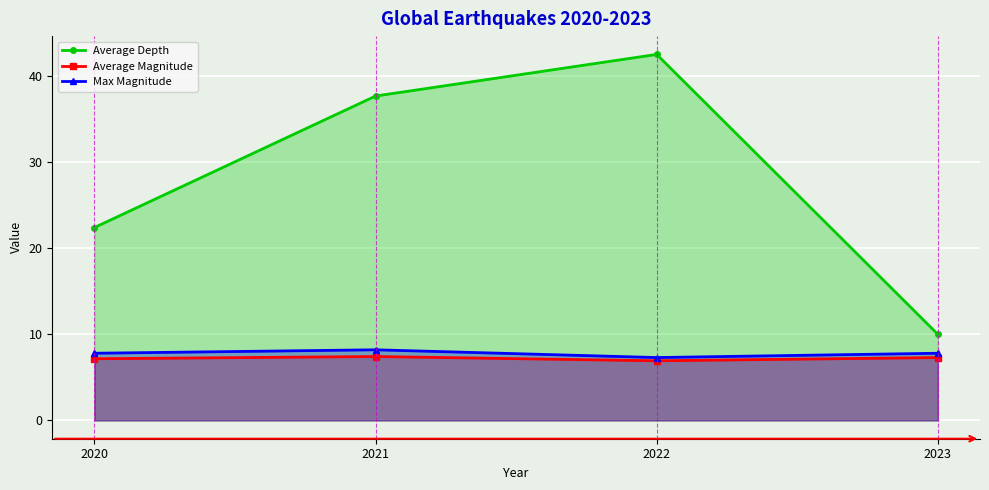

Count the number of data series in this chart.

3